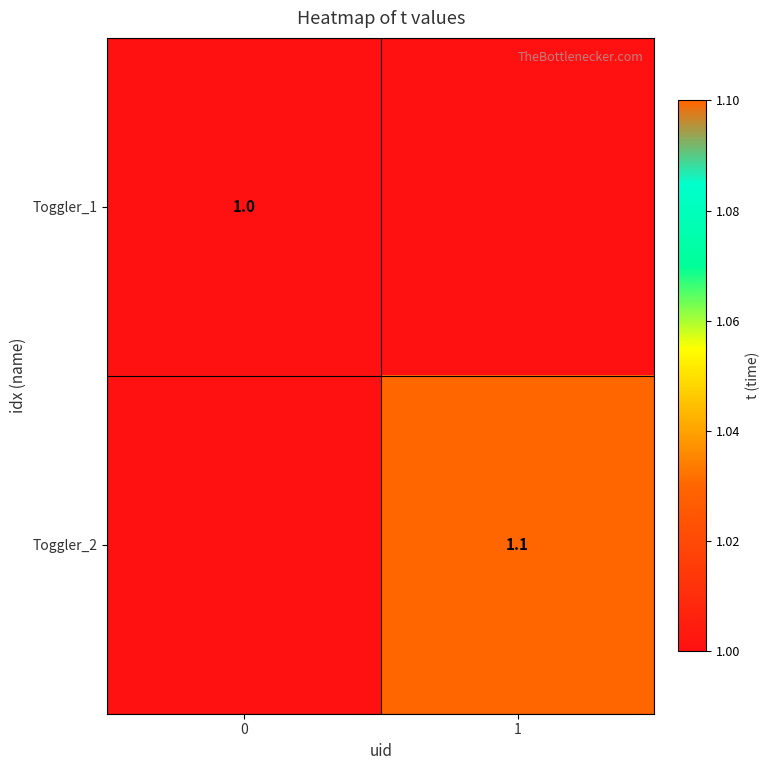

The value of Toggler_1 at 0 is 0.6. True or false?

False